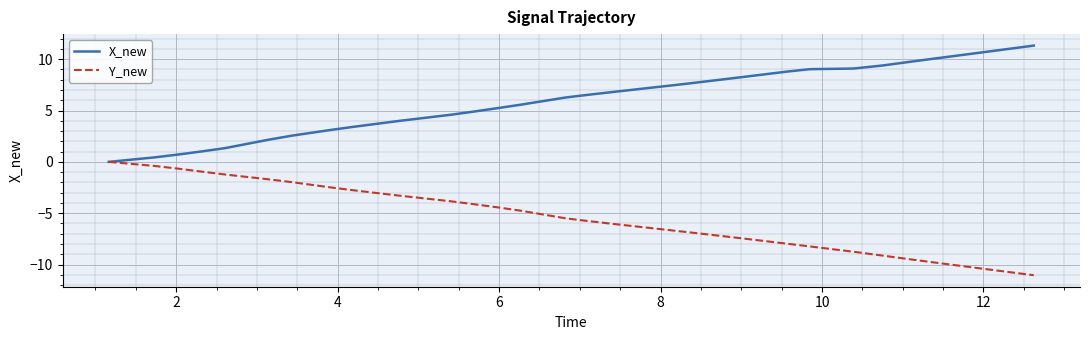

Which series has the largest total across all categories?

X_new